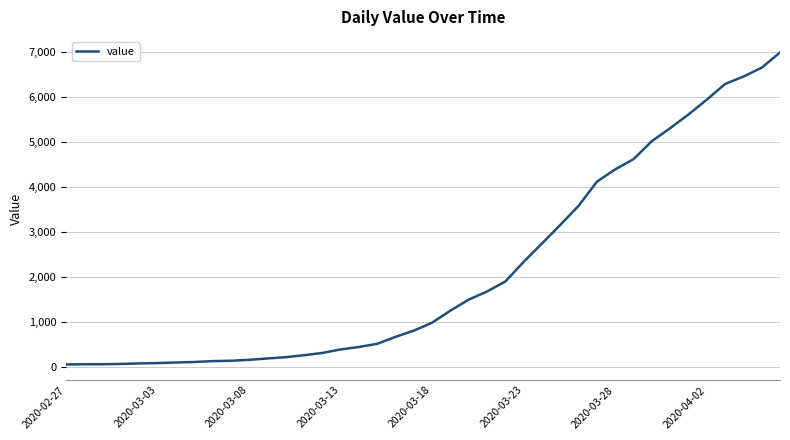

What is the value of the 11th point from the left?

167